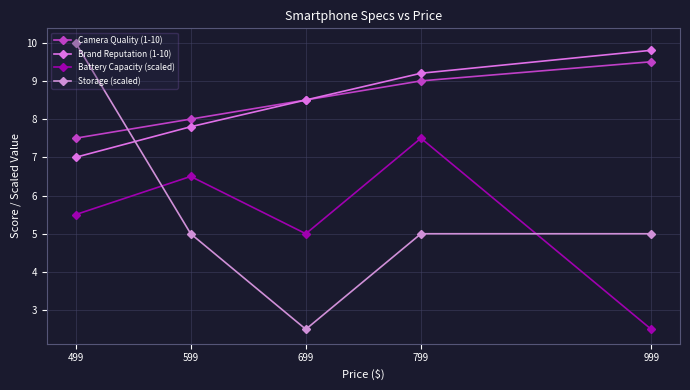

At which label does Camera Quality (1-10) reach its peak?

999